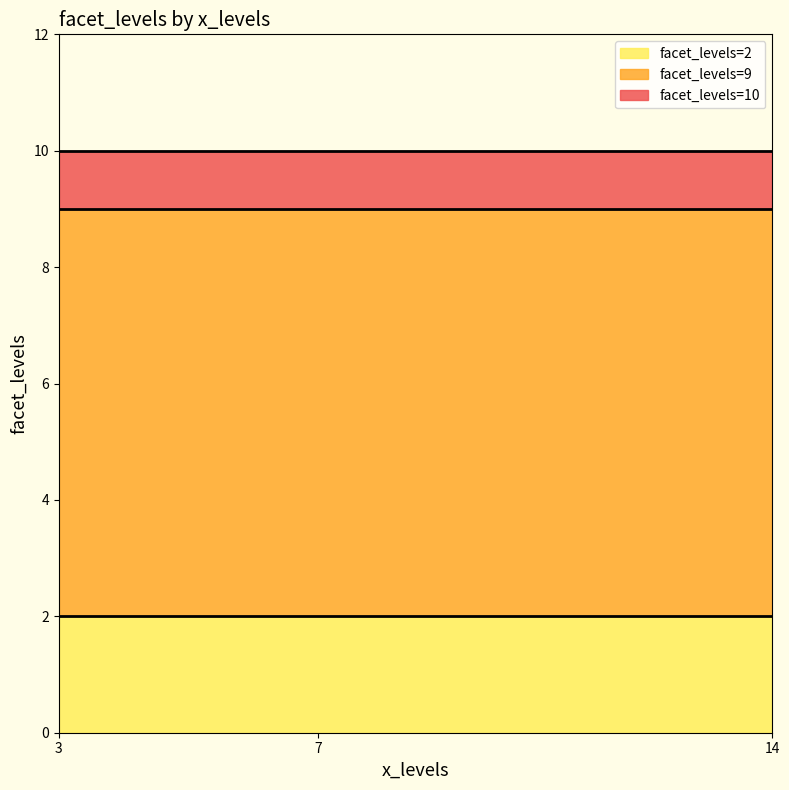

True or false: facet_levels=2 has a value of 2 at 3.

True